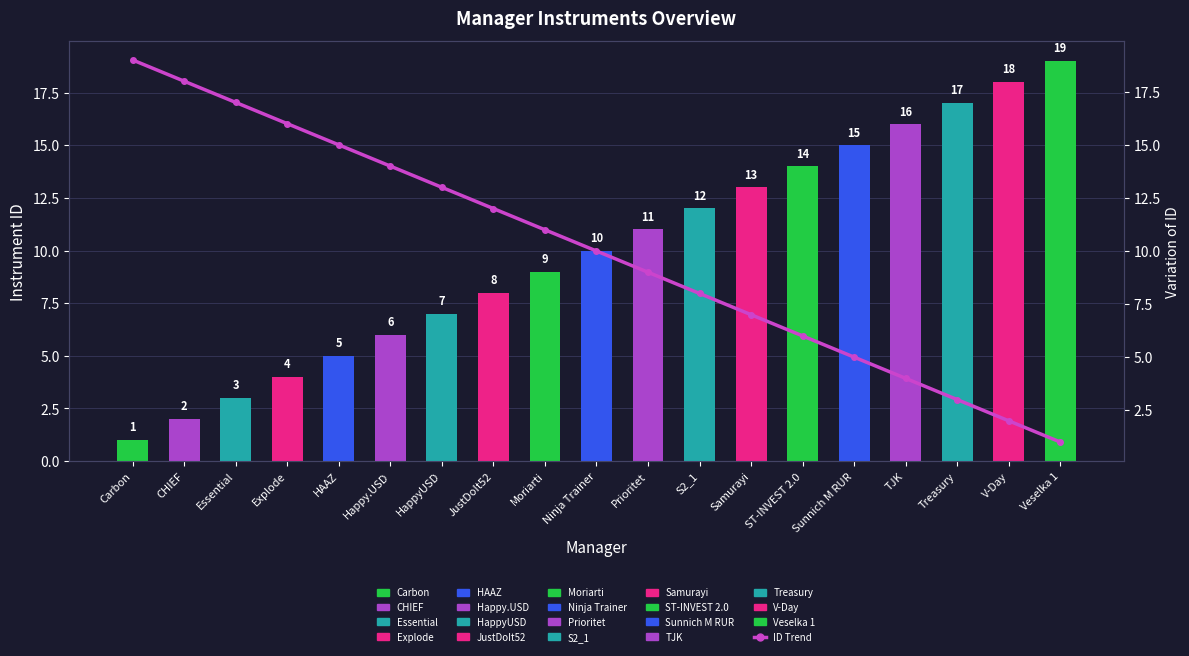

How many values are below 10?

9